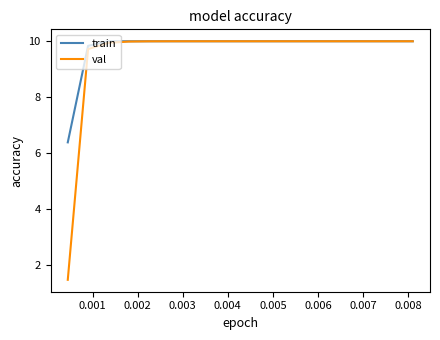

How many lines are shown in the chart?

2